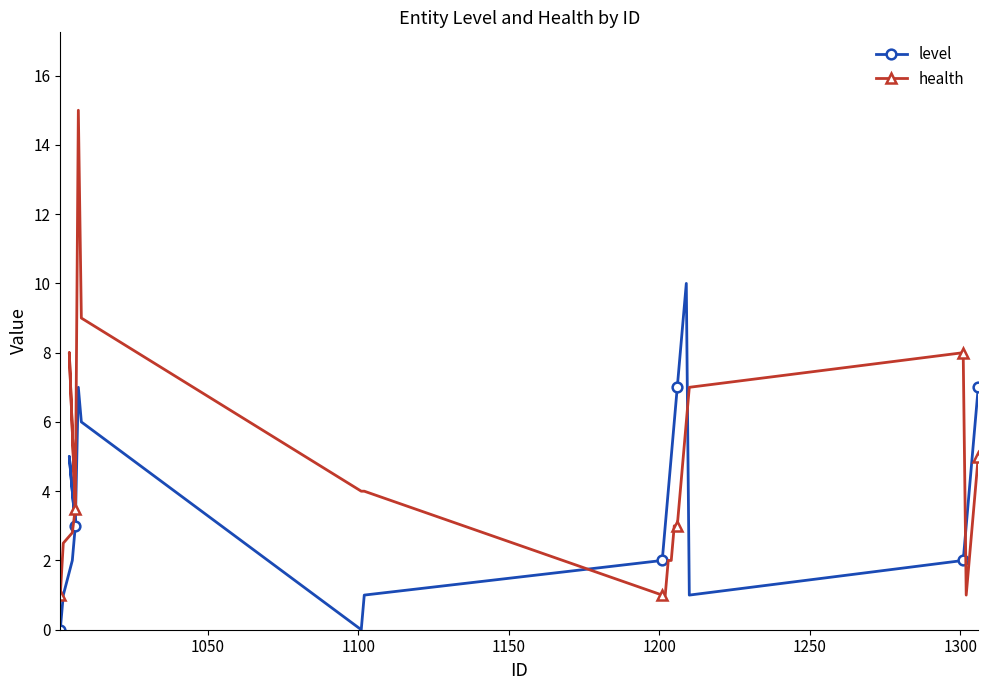

What is the highest value of the health series?

15.0